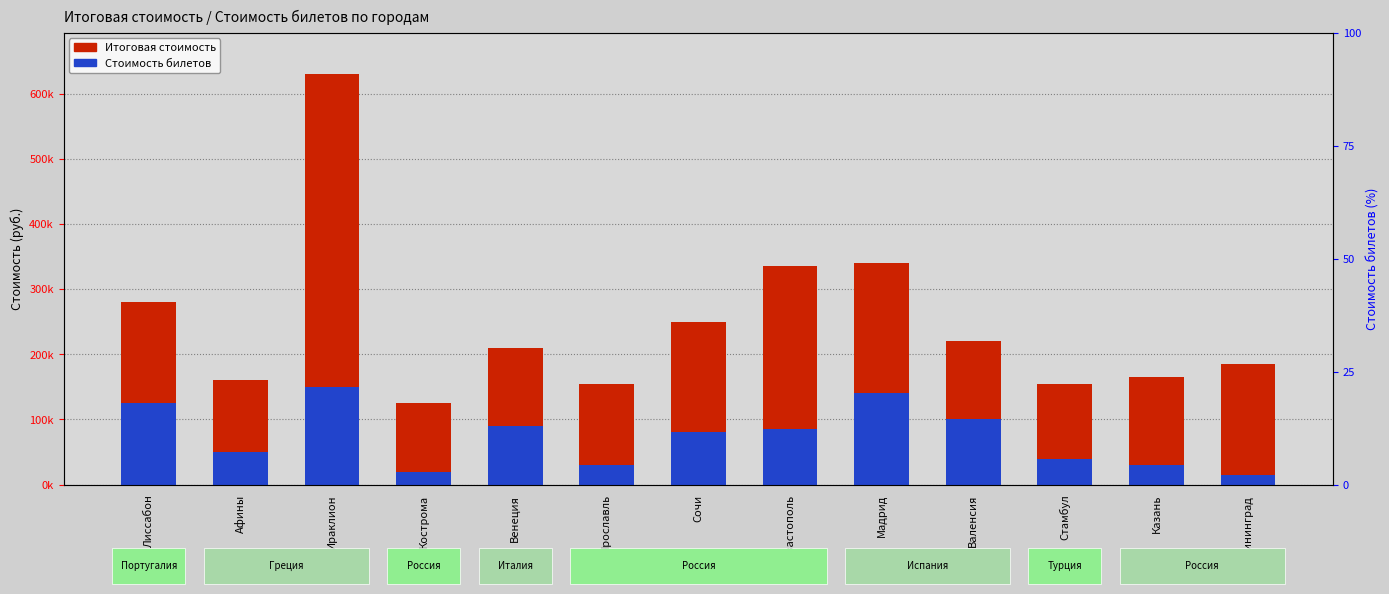

What is the sum of all Итоговая стоимость values?

3210053